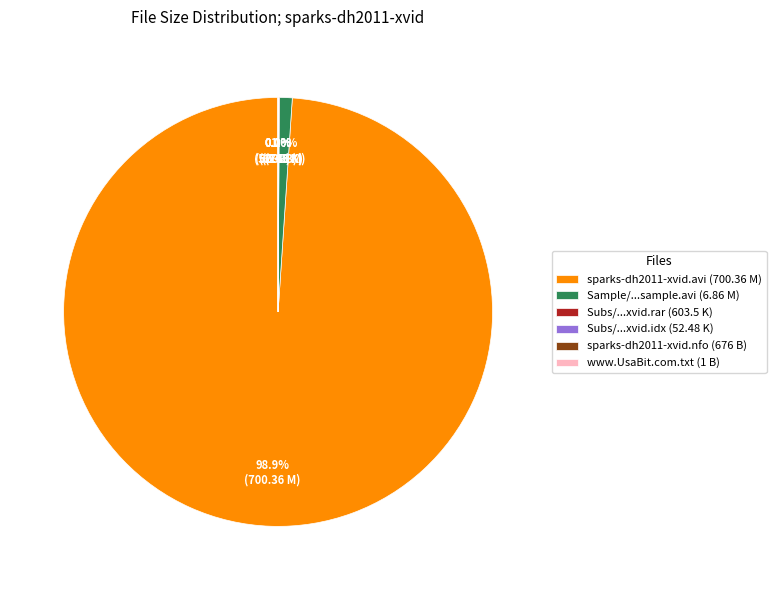

Does any single category account for the majority?

Yes